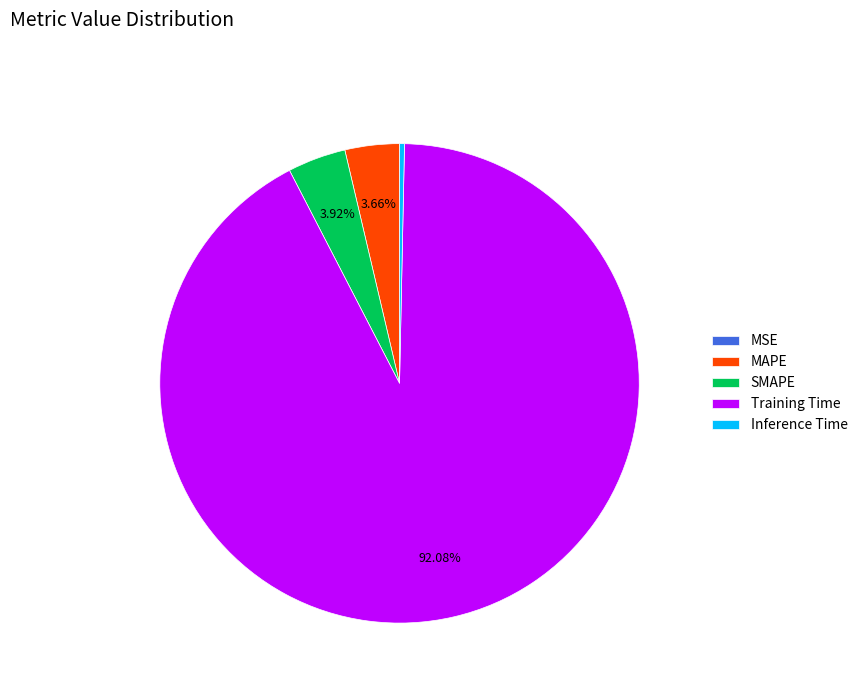

Is the sum of Inference Time and MAPE greater than half?

No